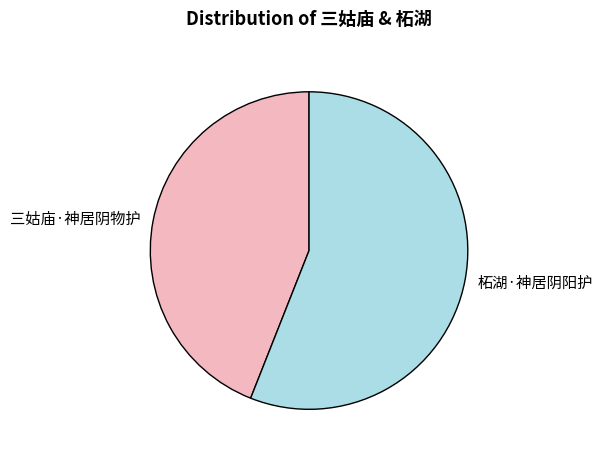

Between 三姑庙·神居阴物护 and 柘湖·神居阴阳护, which is larger?

柘湖·神居阴阳护